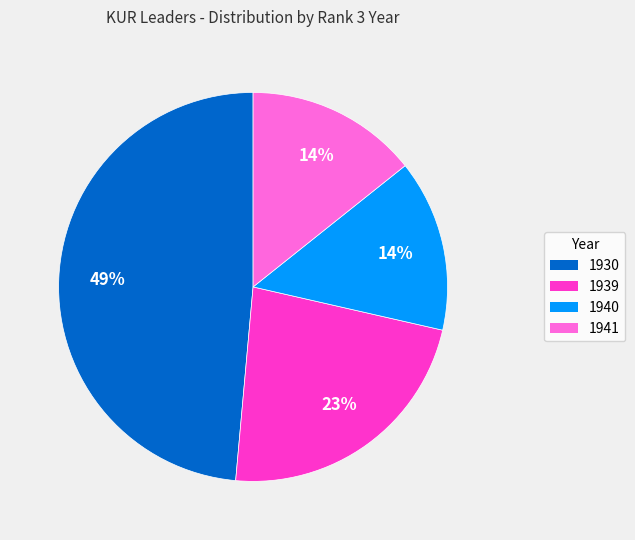

True or false: 1941 accounts for 29% of the total.

False